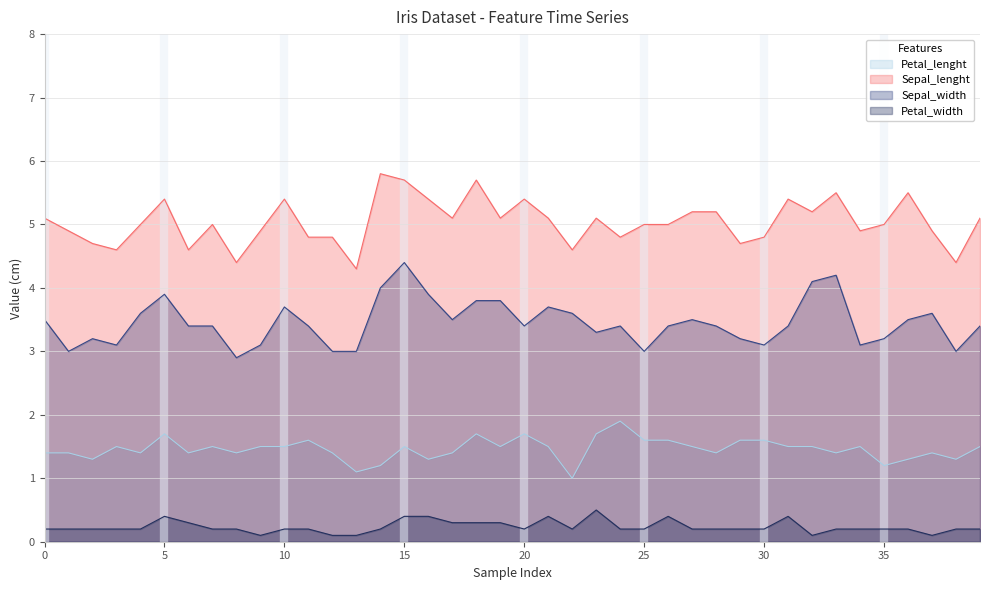

At which category does Sepal_lenght reach its first local peak?

5